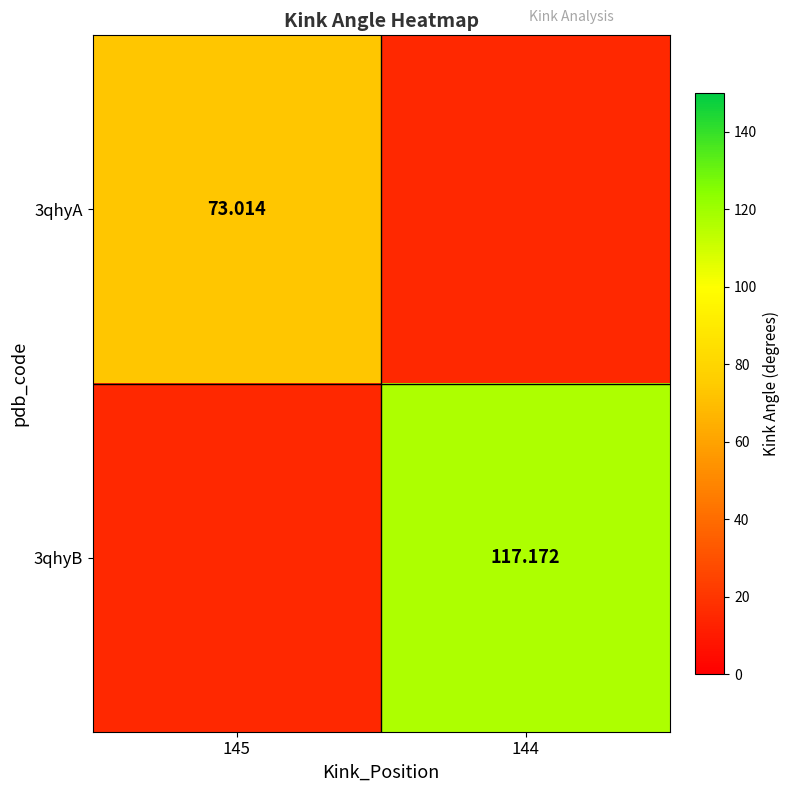

Where is 3qhyA nearest to the value 73?

145